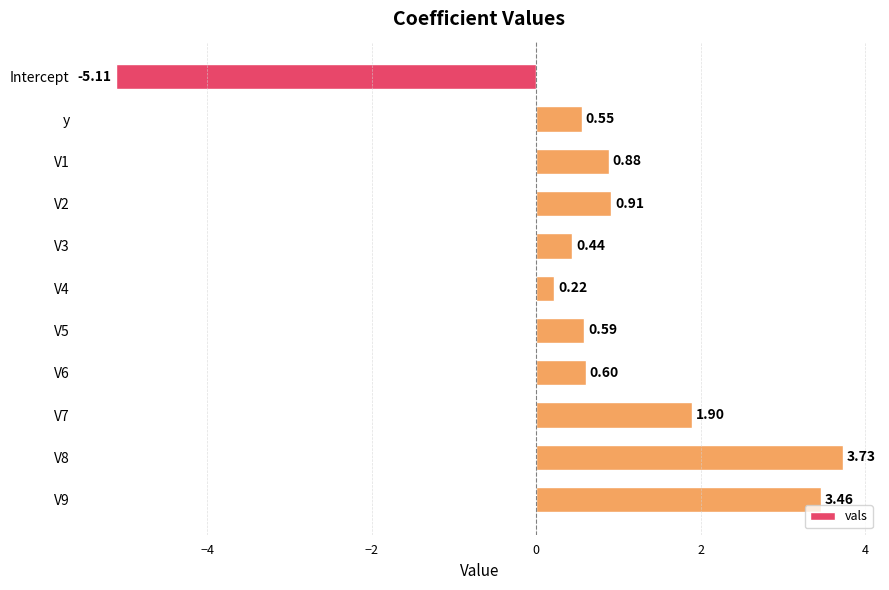

At which category does the chart reach its minimum across all series?

Intercept